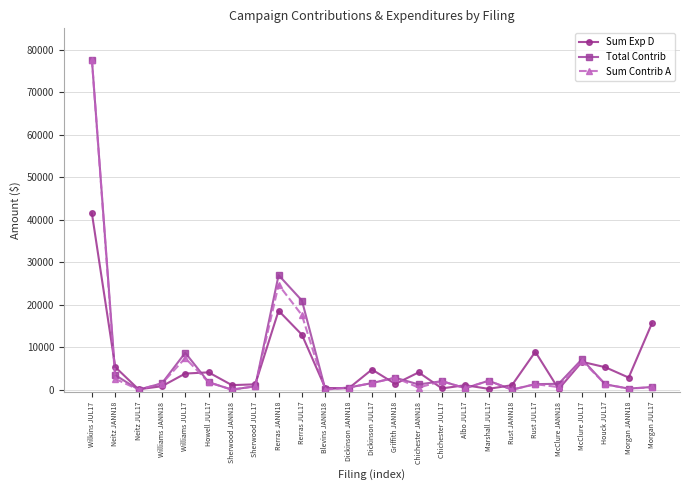

What is the label of the 2nd point from the left?

Neitz JANN18